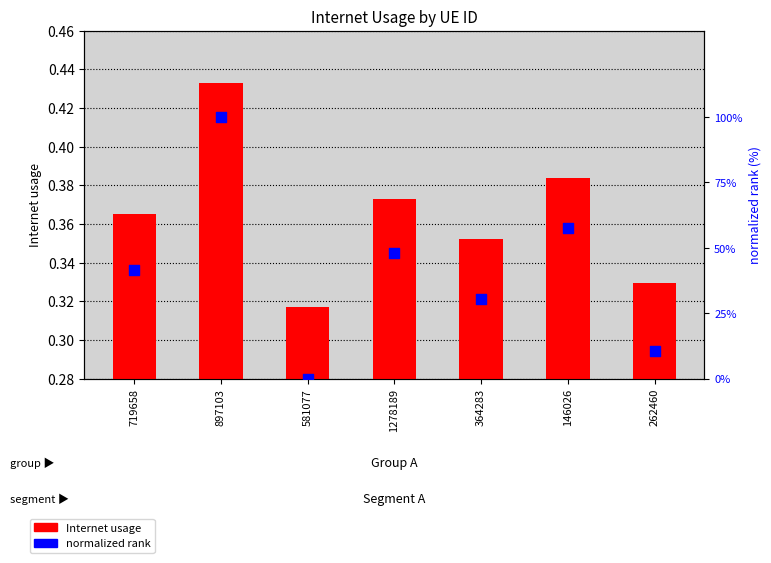

Which series reaches the maximum Y coordinate?

normalized rank